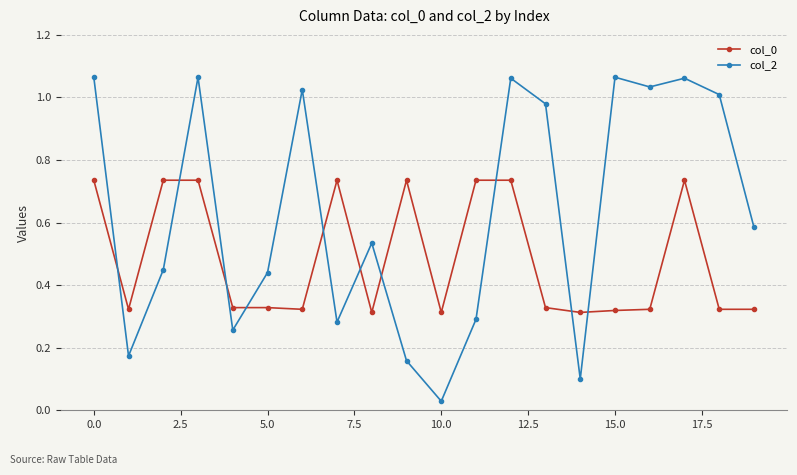

What is the sum of all col_0 values?

9.7